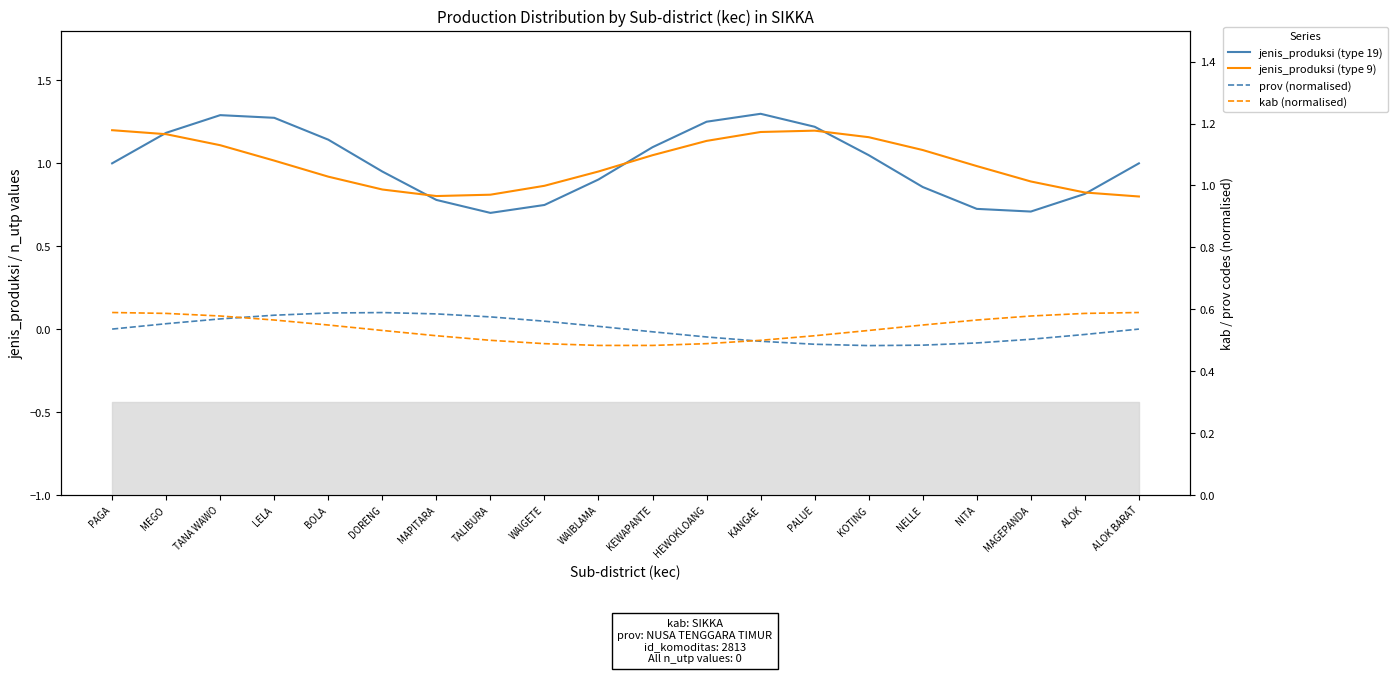

True or false: jenis_produksi (type 9) and prov (normalised) cross at least once.

False